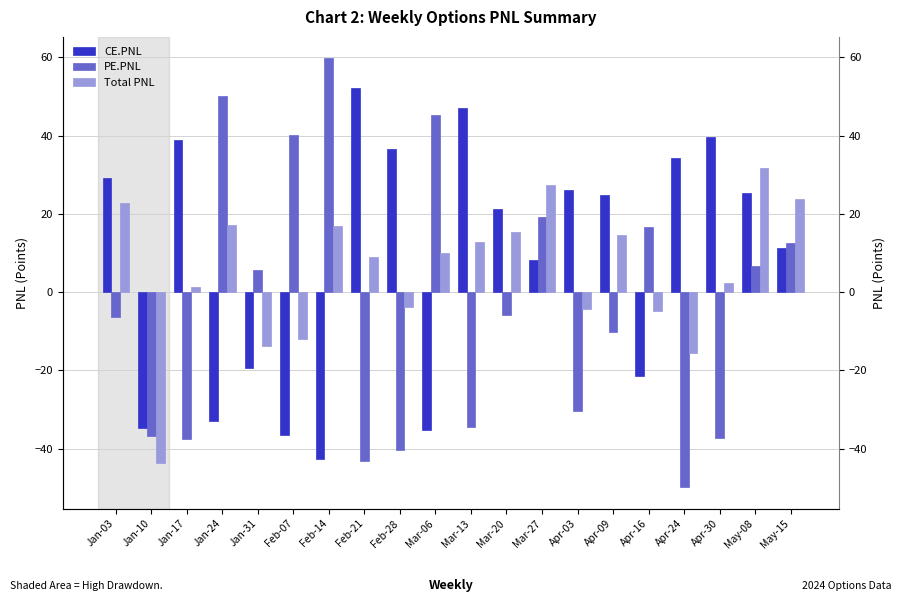

Rank the series by their maximum value, from highest to lowest.

PE.PNL, CE.PNL, Total PNL